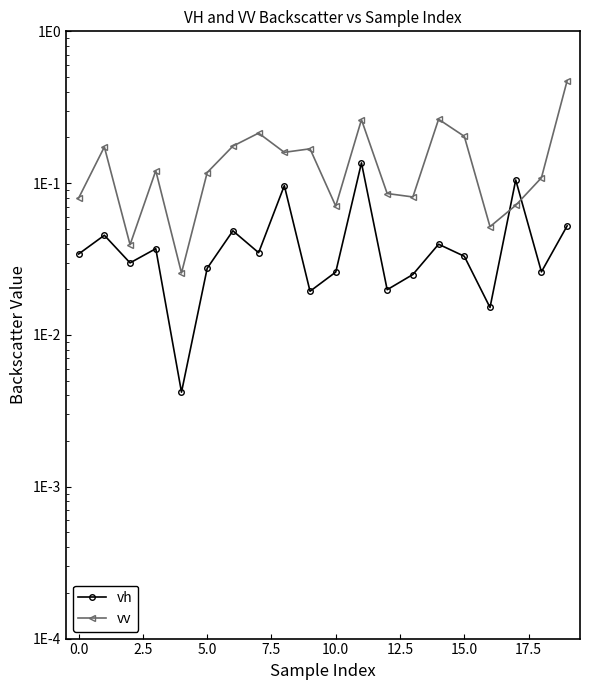

Rank the series by their maximum value, from lowest to highest.

vh, vv